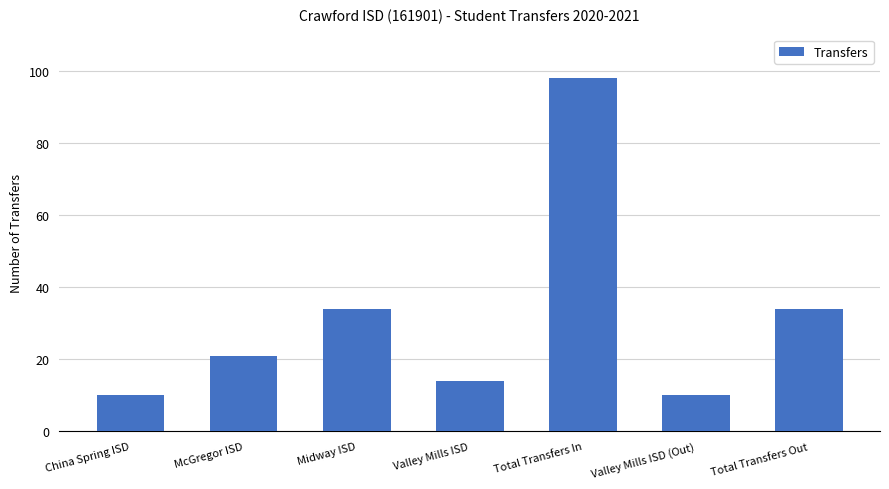

Reading right to left, what are all the values shown in this chart?

Total Transfers Out=34	Valley Mills ISD (Out)=10	Total Transfers In=98	Valley Mills ISD=14	Midway ISD=34	McGregor ISD=21	China Spring ISD=10